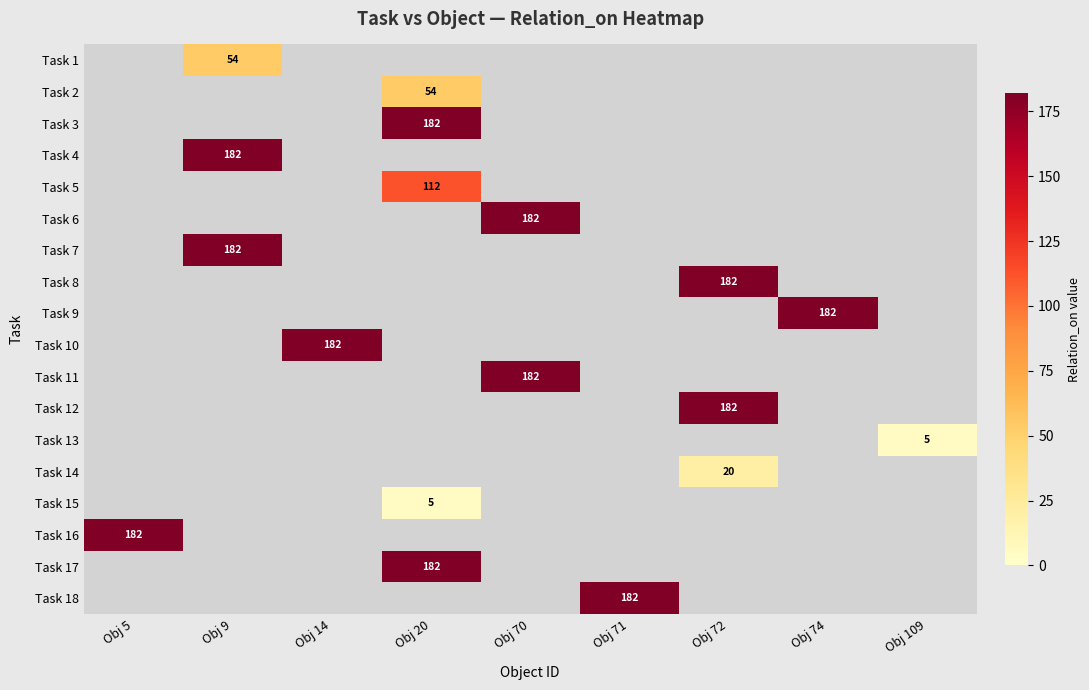

True or false: Task 9 has a value of 289 at Obj 74.

False